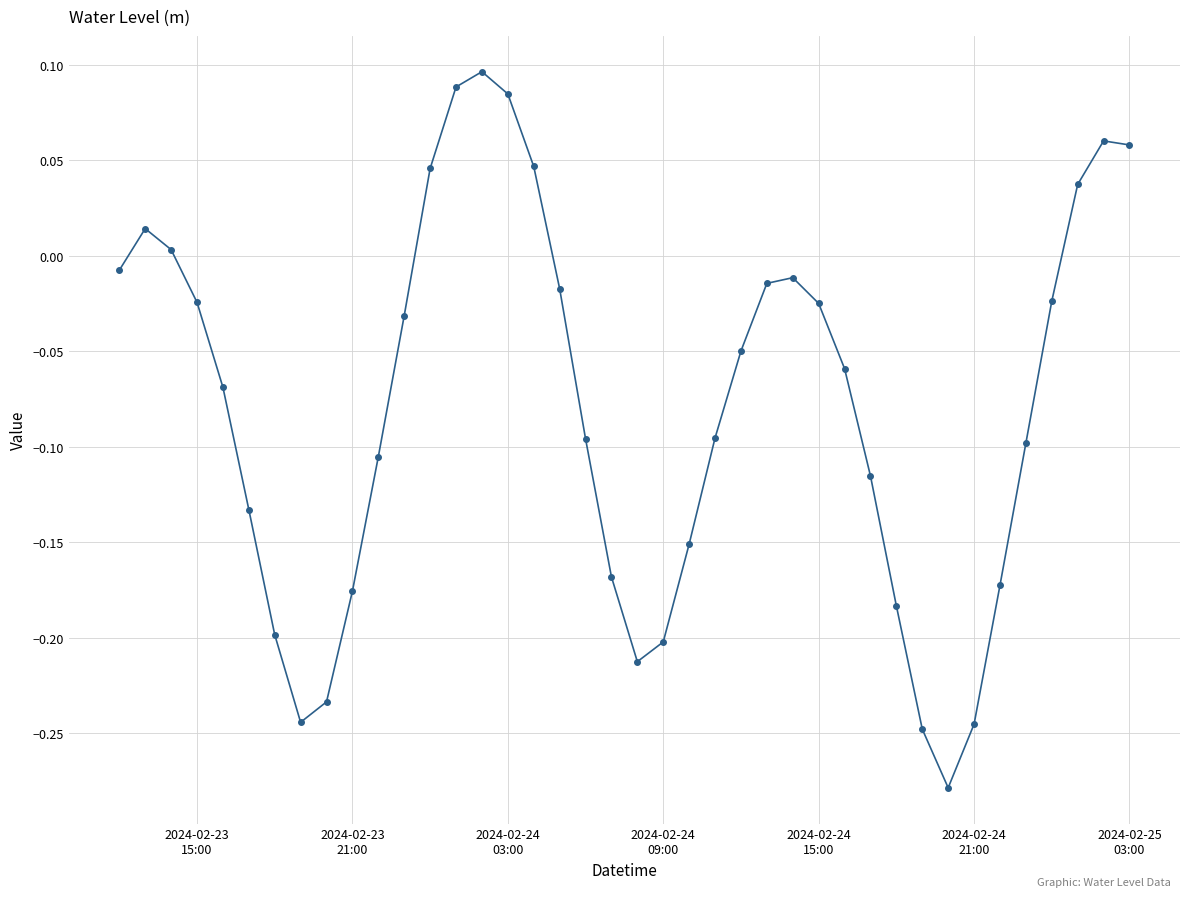

True or false: there are more than 1 points higher than both neighbors.

True